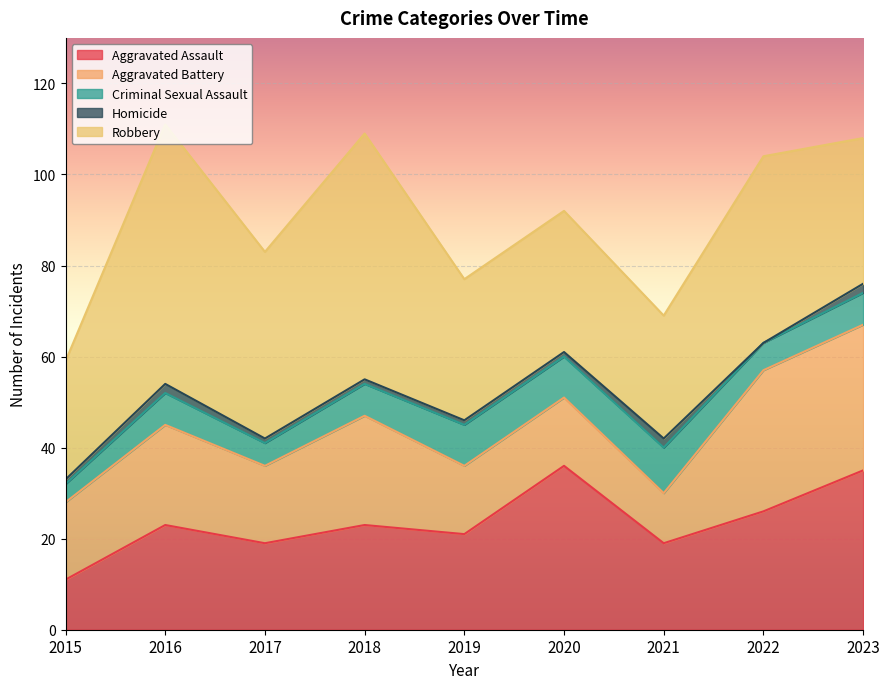

What is the difference between the maximum and minimum values in the Homicide series?

2